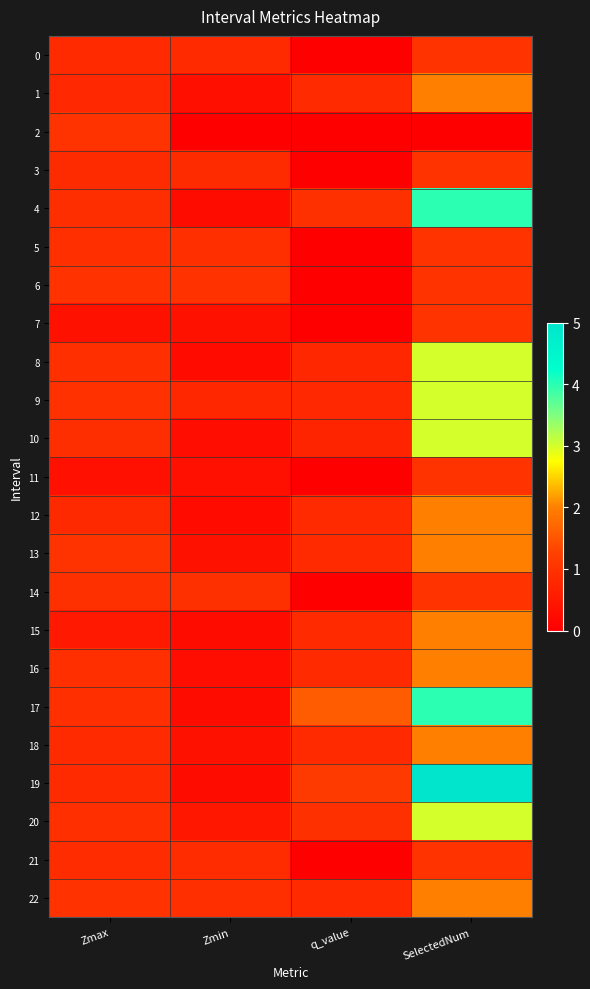

At which category does the chart reach its minimum across all series?

q_value